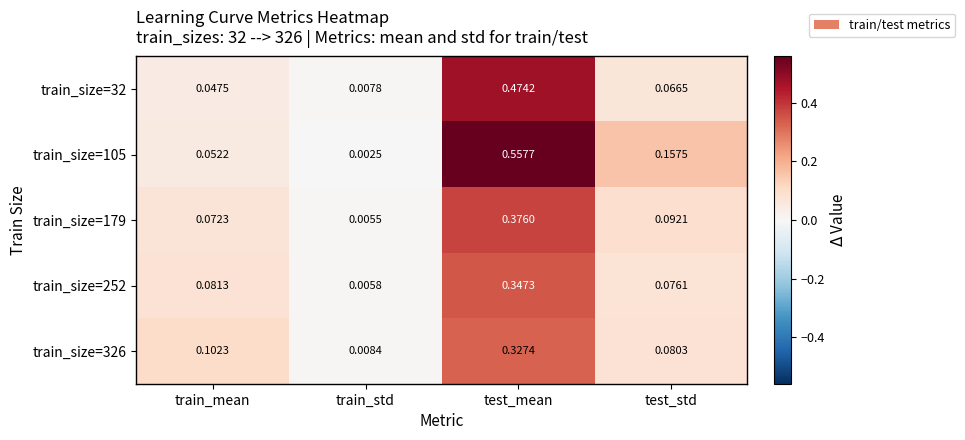

At which category does the chart reach its minimum across all series?

train_std